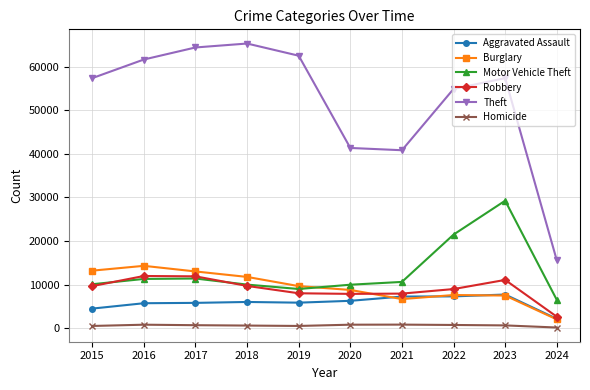

How many data points in Robbery are less than 9638?

5